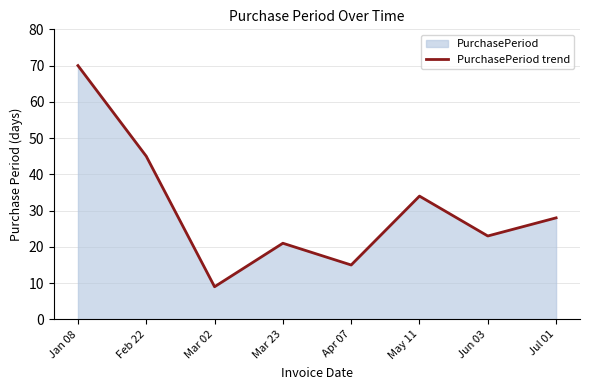

Is it true that the value at Feb 22 is 45?

True